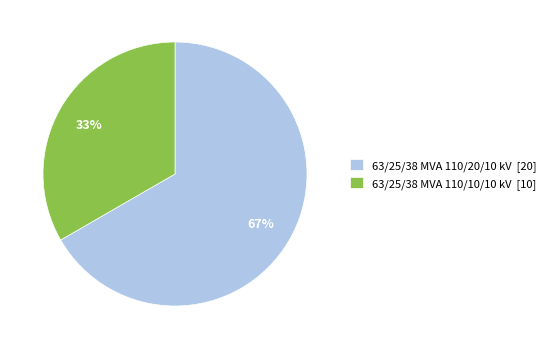

Is the sum of 63/25/38 MVA 110/10/10 kV [10] and 63/25/38 MVA 110/20/10 kV [20] greater than half?

Yes